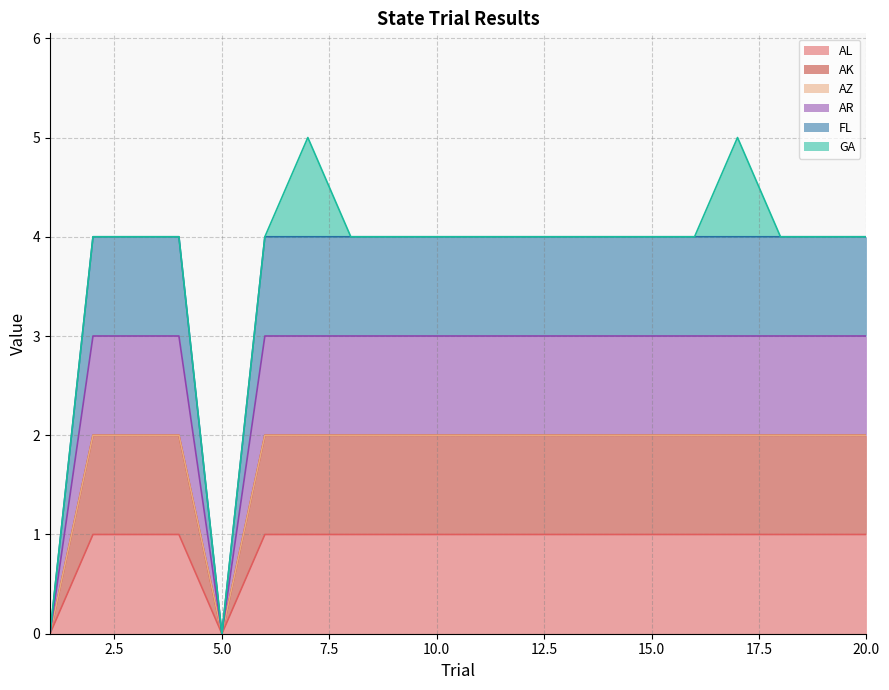

What is the spread (max minus min) of values at 13?

3